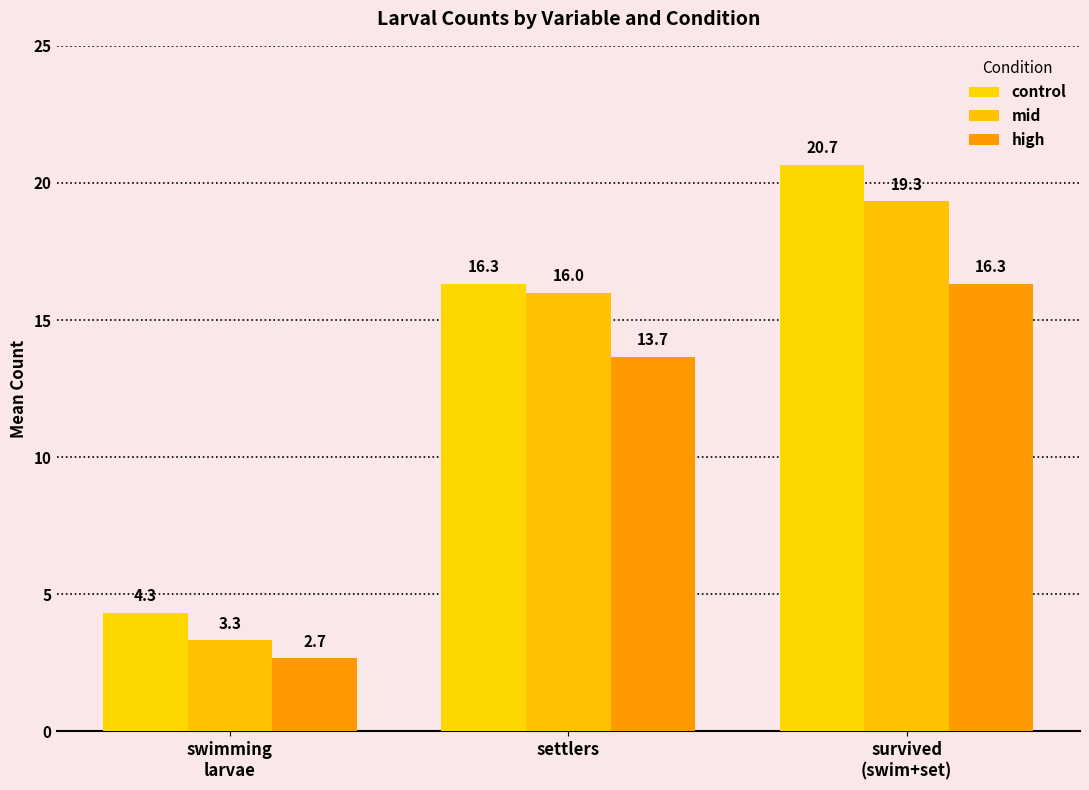

Rank the series by their maximum value, from highest to lowest.

control, mid, high